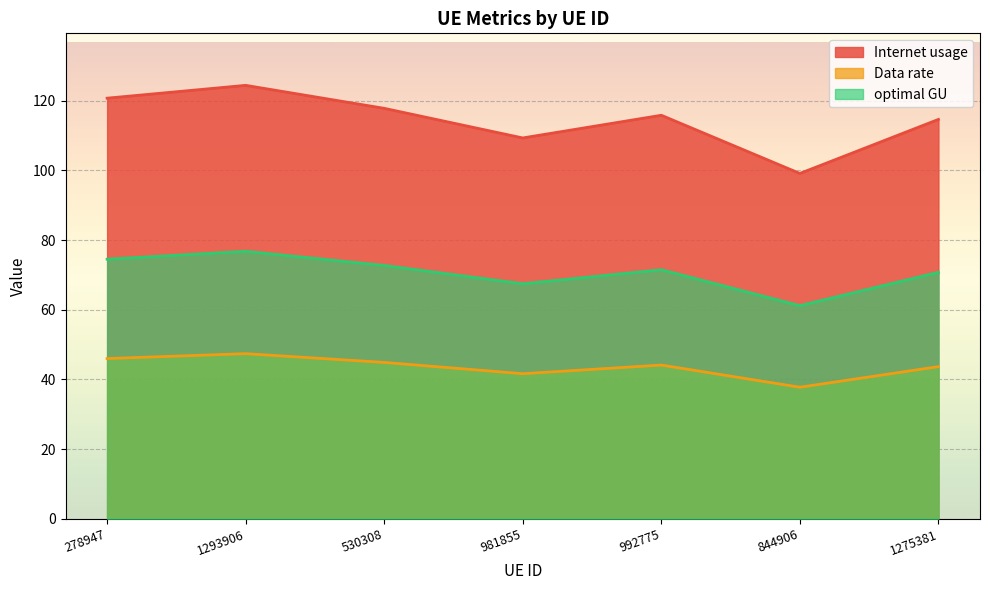

Where does the Internet usage series first go above 115?

278947